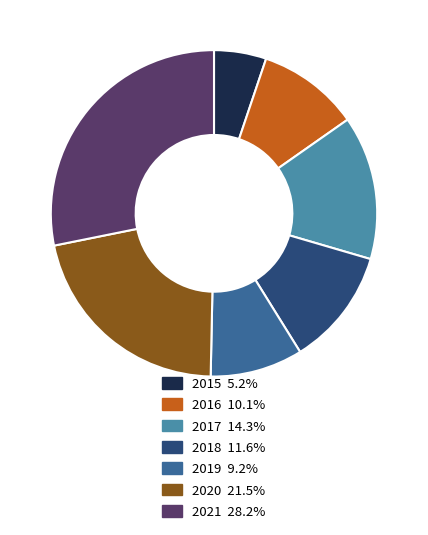

How many slices are in this pie chart?

7